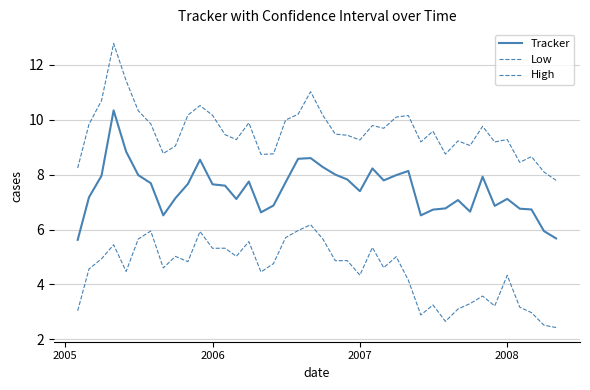

What is the highest value of the Low series?

6.2